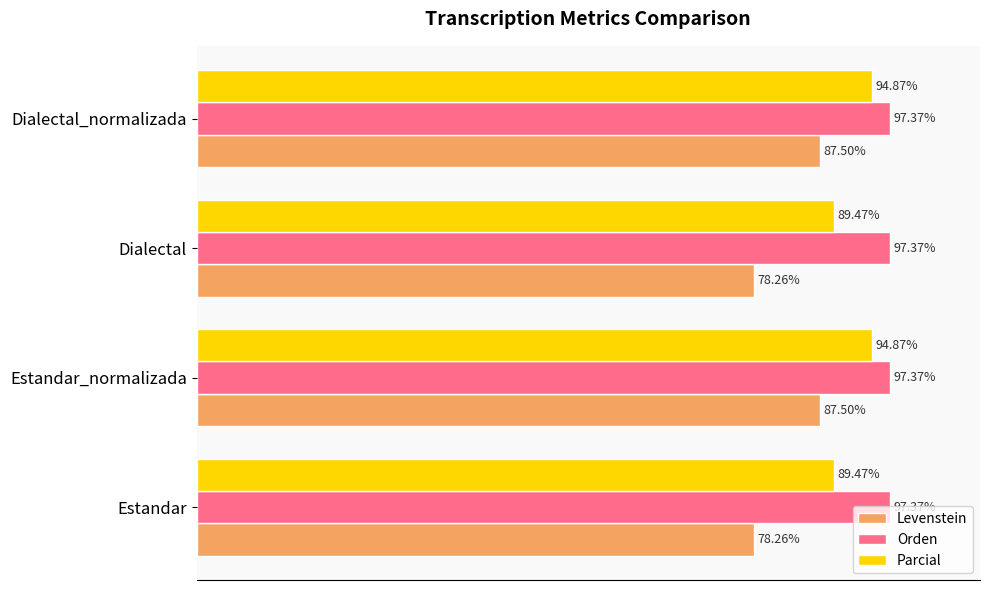

Between Estandar and Estandar_normalizada, which series saw the biggest shift?

Levenstein